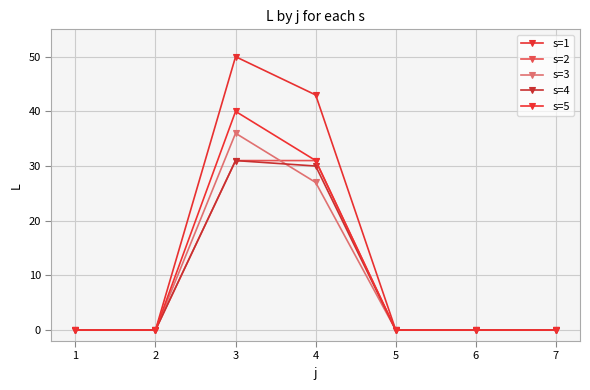

How many interior local peaks does the s=1 series have?

1